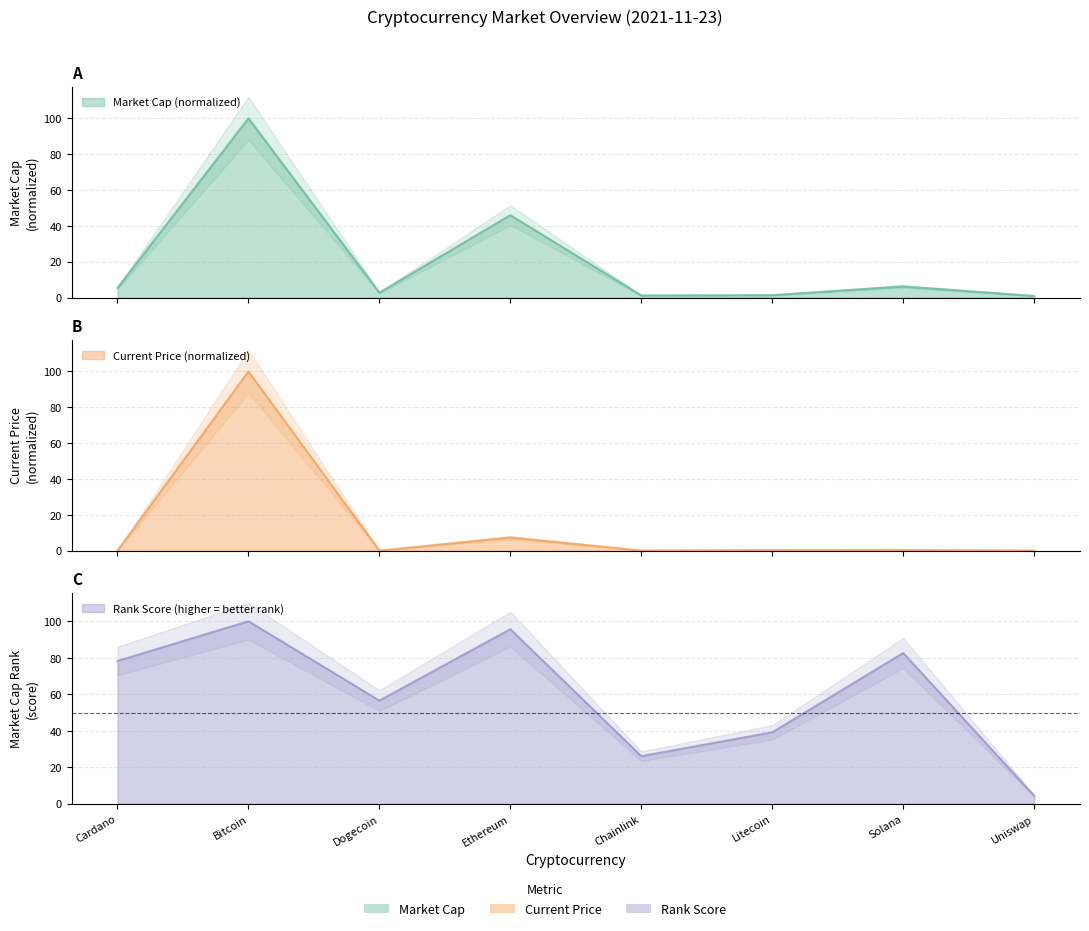

Reading right to left, extract all data points from this chart.

market_cap: 0.9	6.2	1.4	1.2	46.0	2.7	100.0	5.3
current_price: 0.0	0.4	0.4	0.0	7.3	0.0	100.0	0.0
market_cap_rank: 4.3	82.6	39.1	26.1	95.7	56.5	100.0	78.3